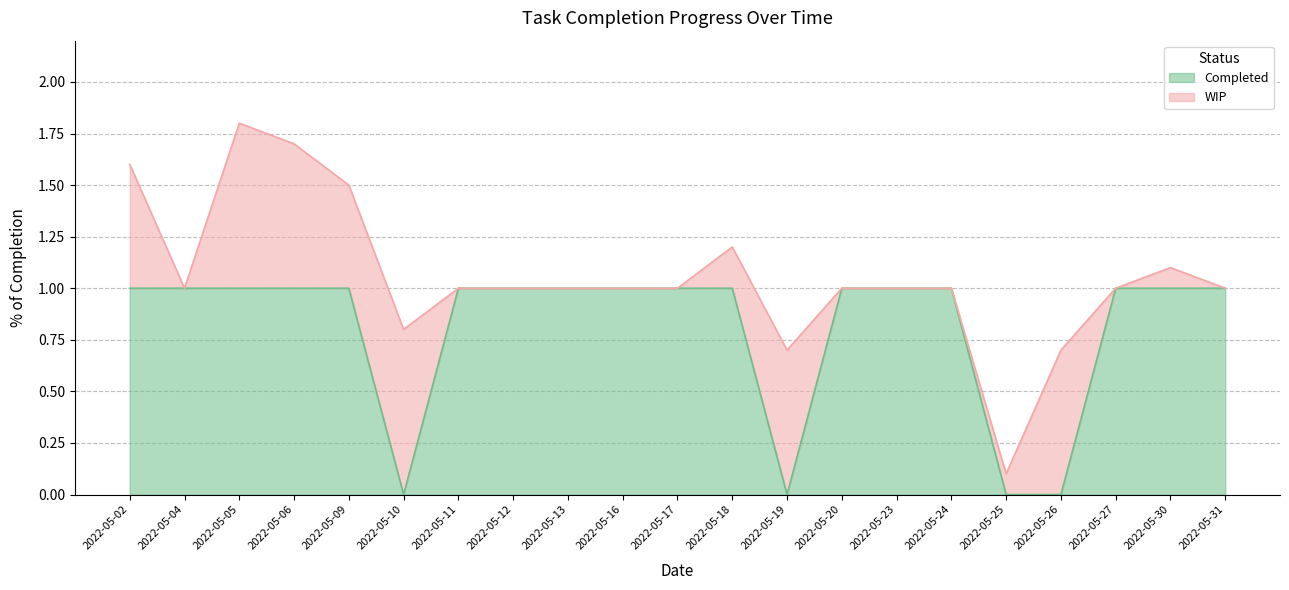

At which category is the sum across all series the highest?

2022-05-05